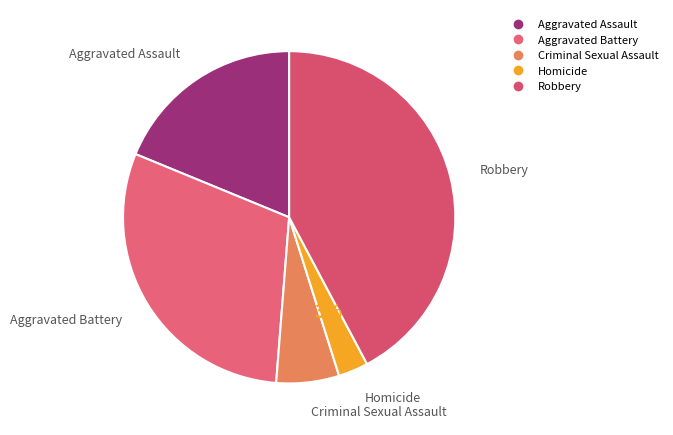

To the nearest percent, what is the combined percentage of Aggravated Battery and Homicide?

33%